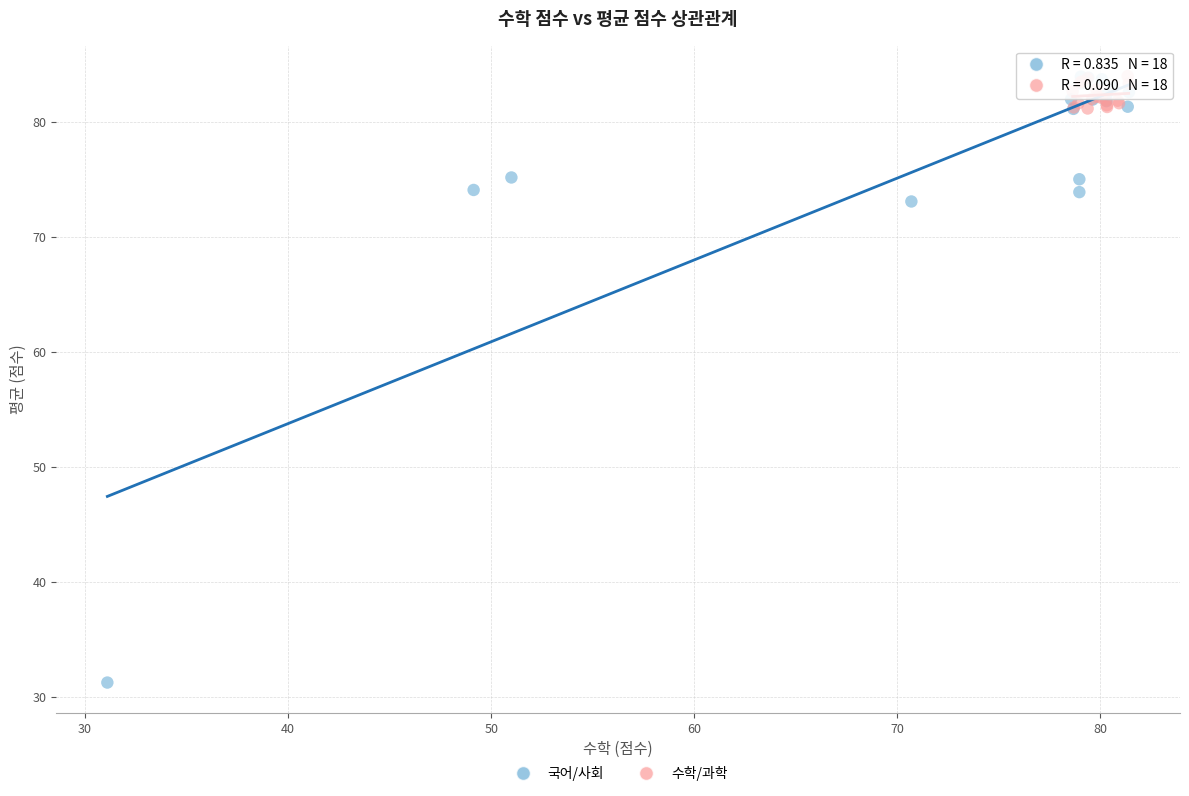

Which series contains the lowest Y value?

국어/사회